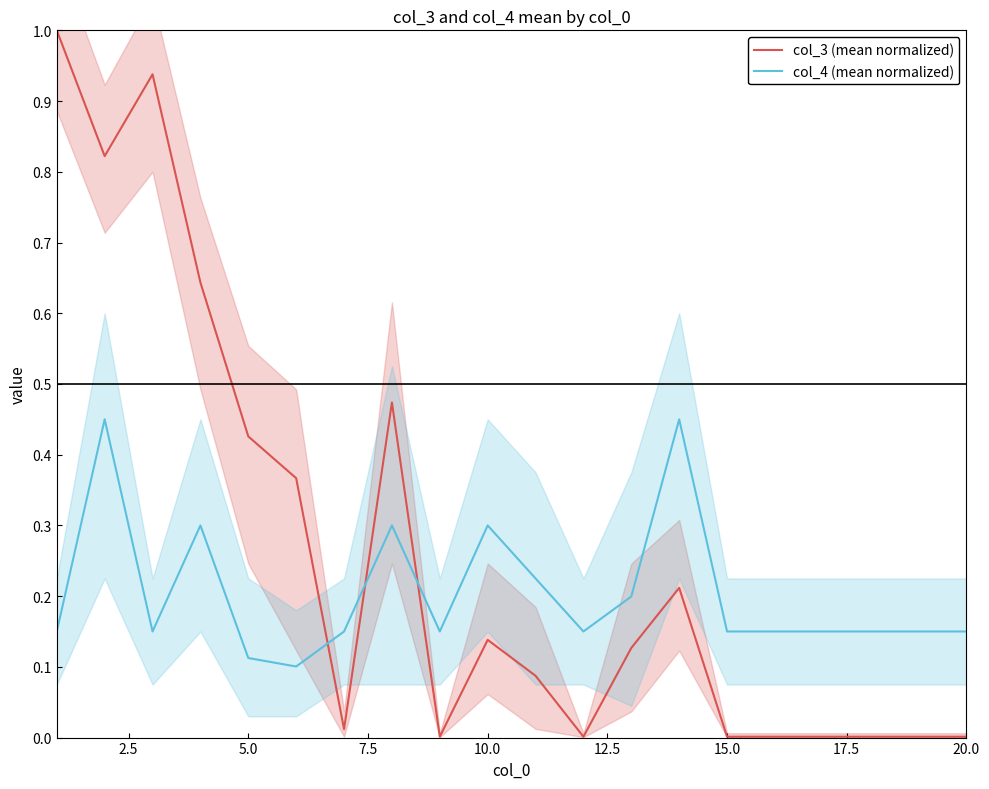

Is this an area chart (filled region under the line)?

No